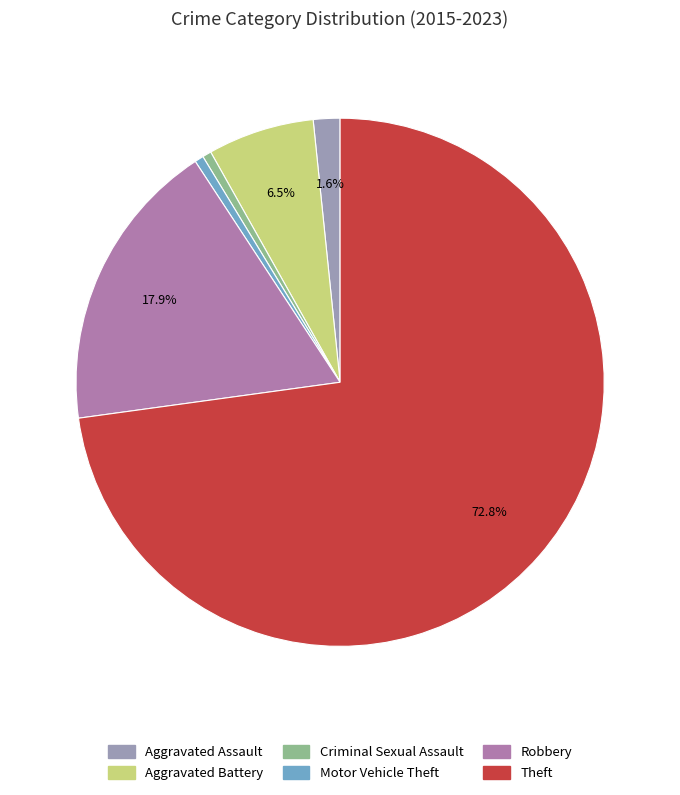

To the nearest percent, what is the difference between the largest and smallest slice percentages?

72%